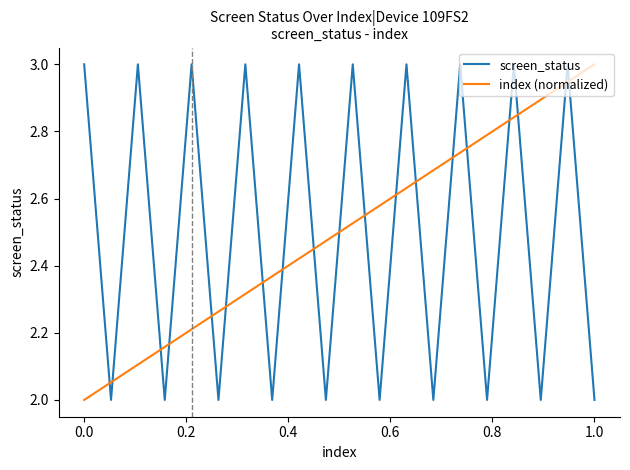

What is the difference between the maximum and minimum values in the screen_status series?

1.0